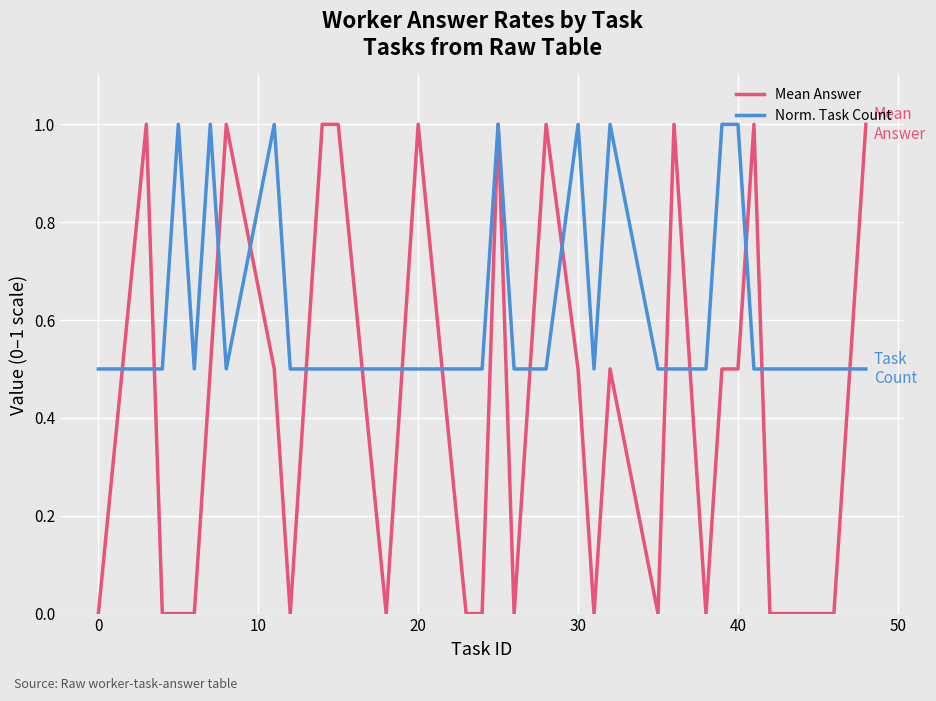

Which series has the largest total across all categories?

Norm. Task Count